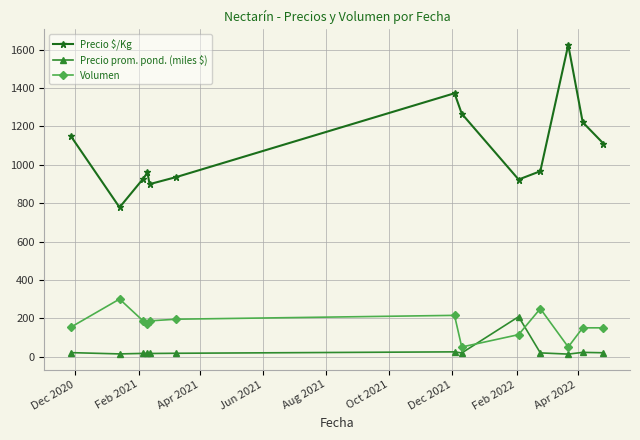

What is the lowest value of the Precio $/Kg series?

778.0